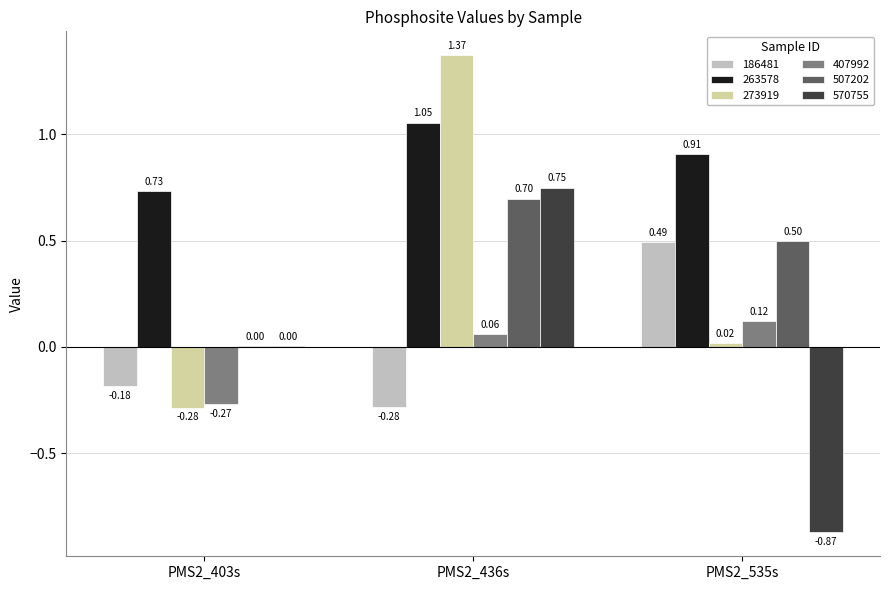

Is the value of 263578 at PMS2_436s greater than the value of 407992 at PMS2_436s?

Yes